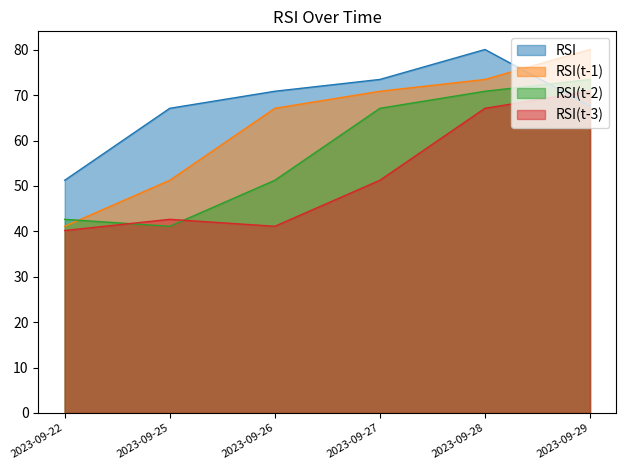

The value of RSI(t-3) at 2023-09-25 is 69.0. True or false?

False